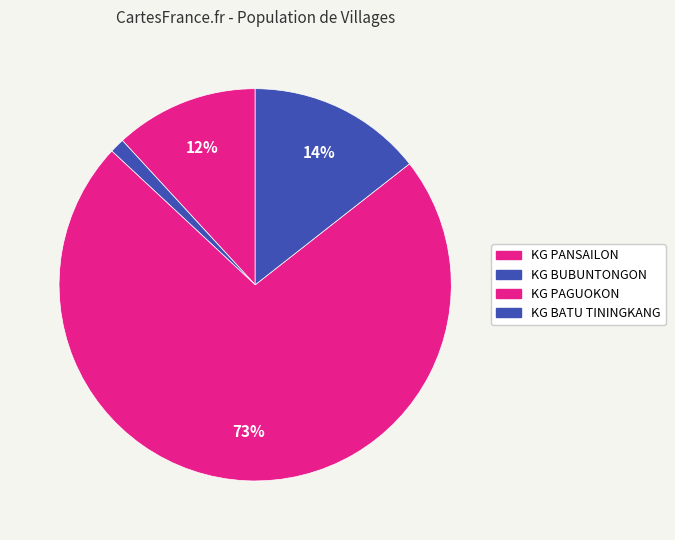

Which slice is the smallest?

KG BUBUNTONGON